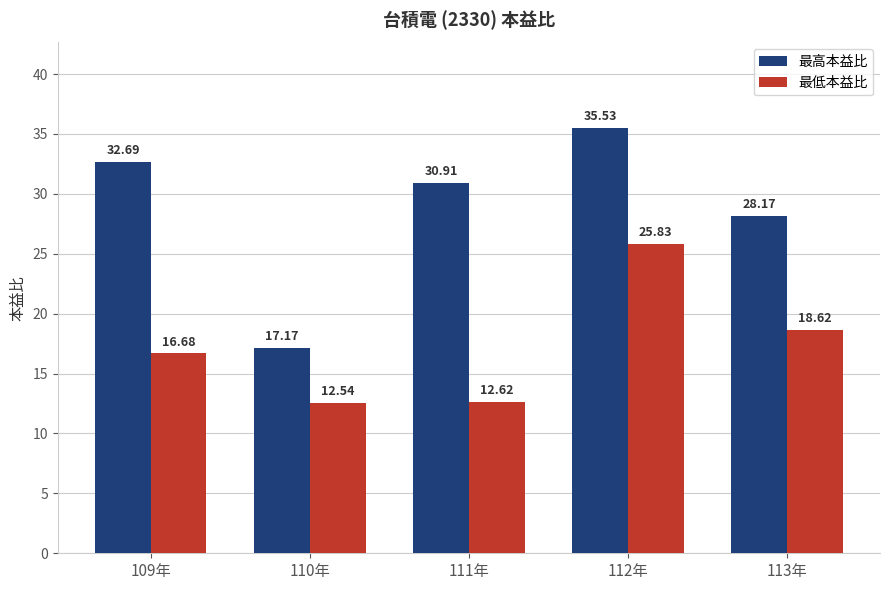

Is the value of 最低本益比 at 109年 greater than the value of 最高本益比 at 110年?

No